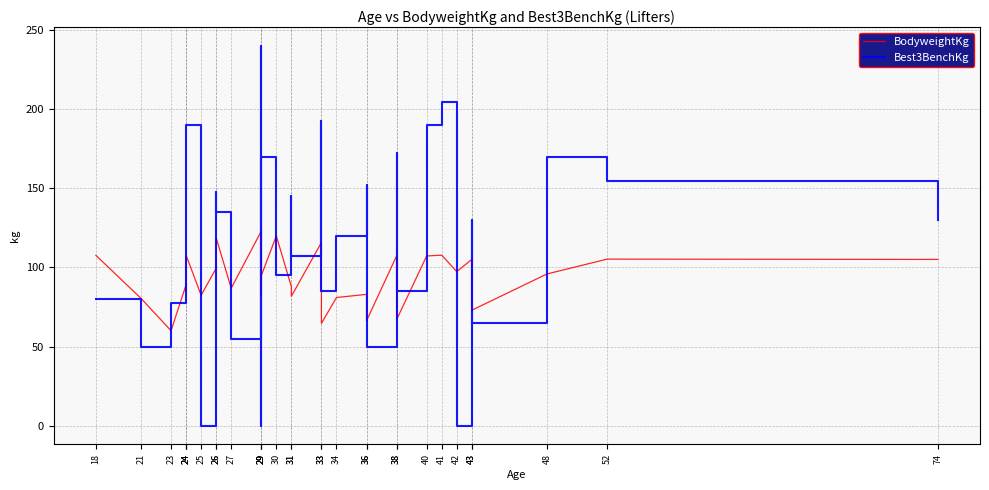

How many lines are shown in the chart?

2